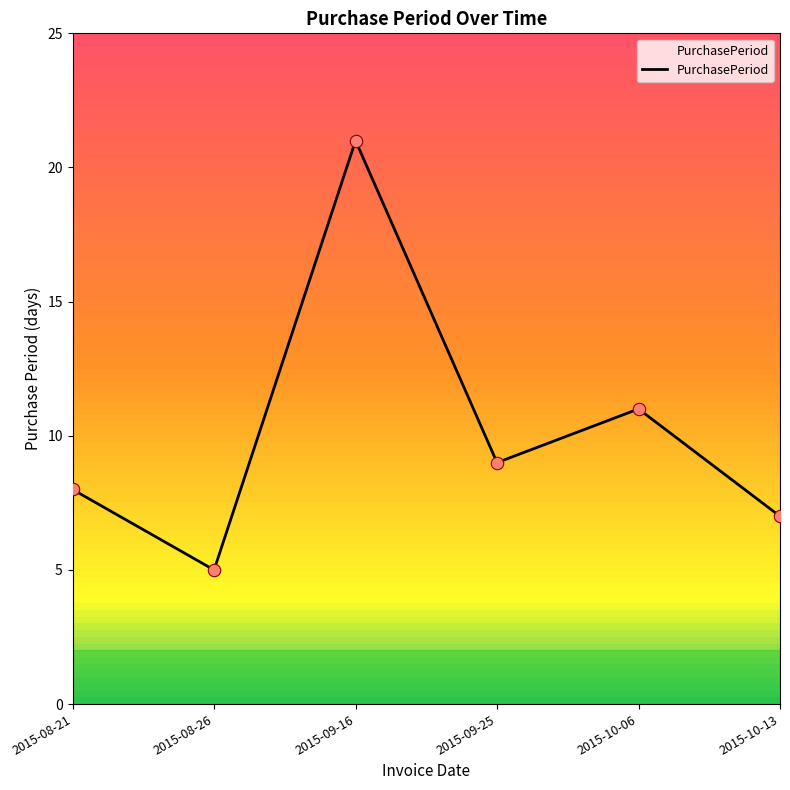

Approximately how many times larger is the value at 2015-10-06 compared to 2015-10-13?

1.6